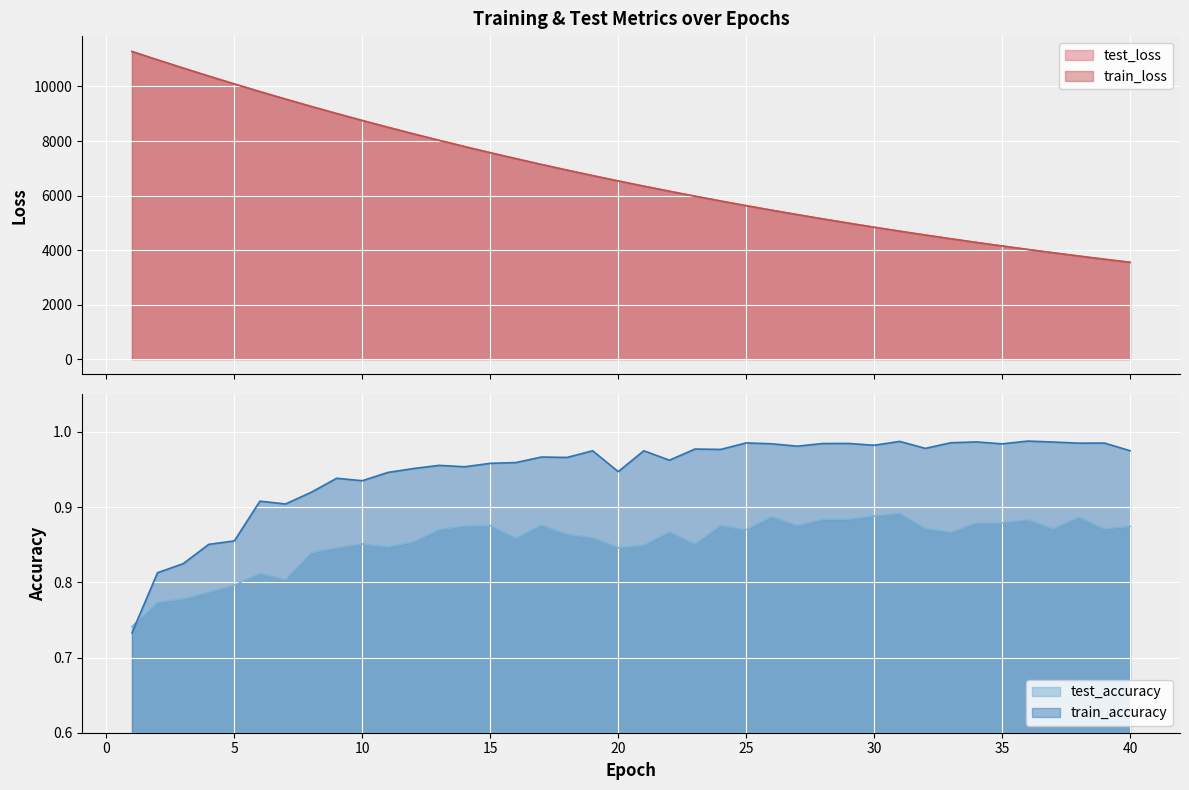

At which label is train_accuracy closest to 0?

1